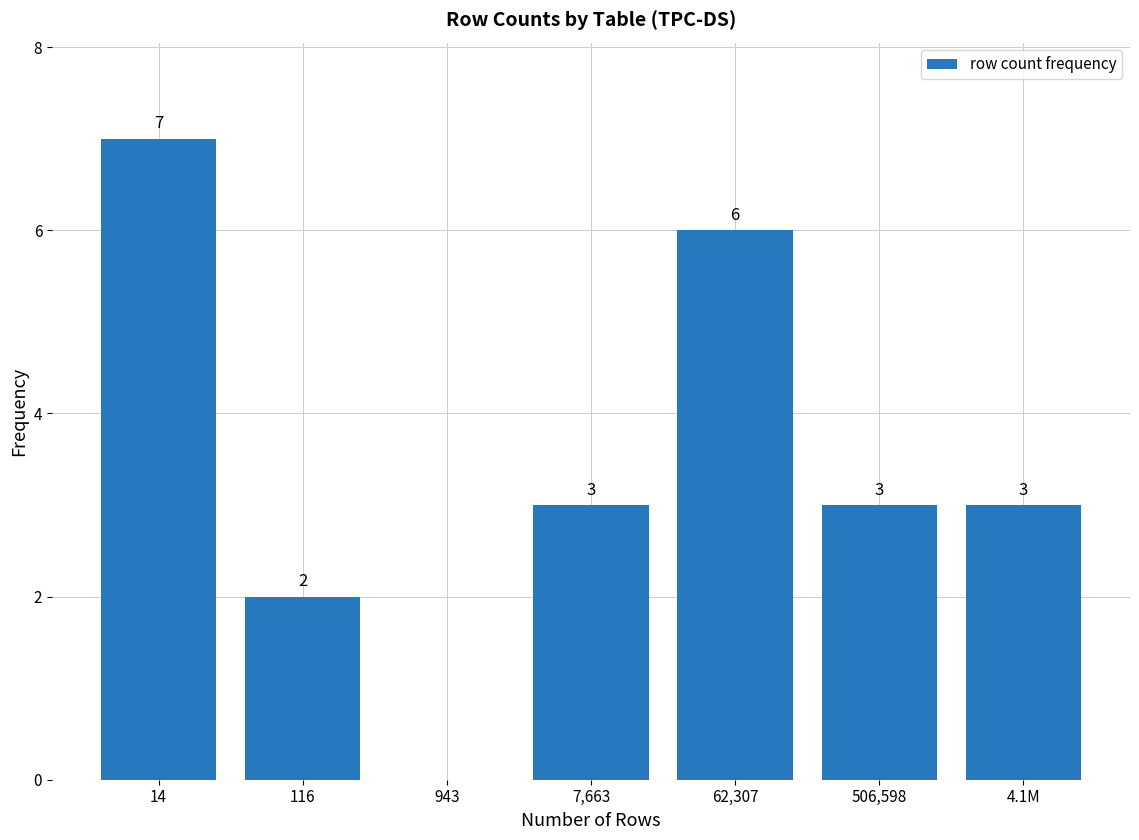

Reading left to right, extract all data points from this chart.

14=7	116=2	943=0	7,663=3	62,307=6	506,598=3	4.1M=3